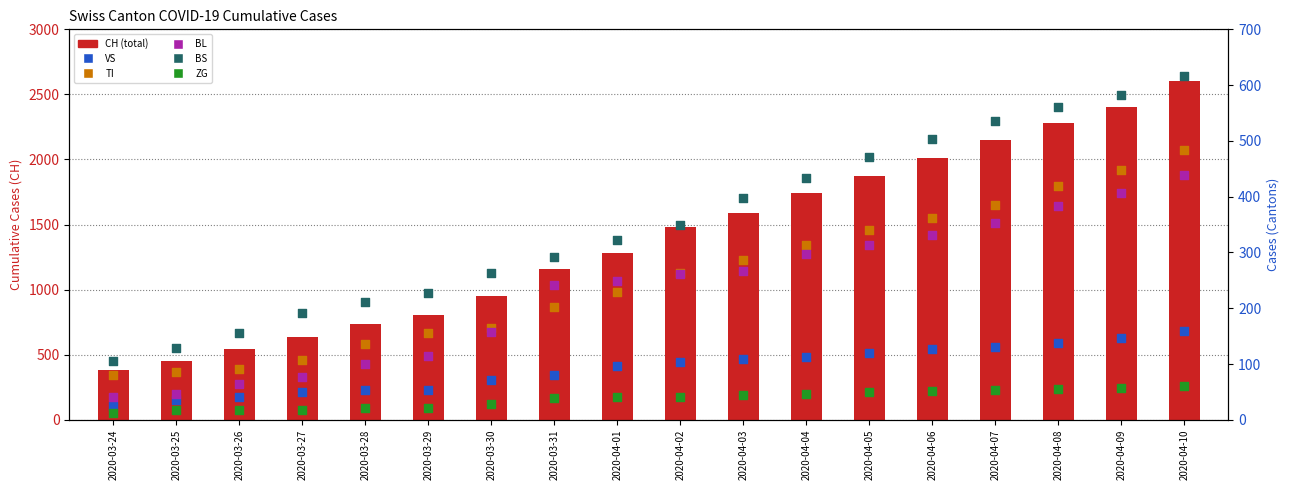

At how many categories does at least one series exceed 1140?

11